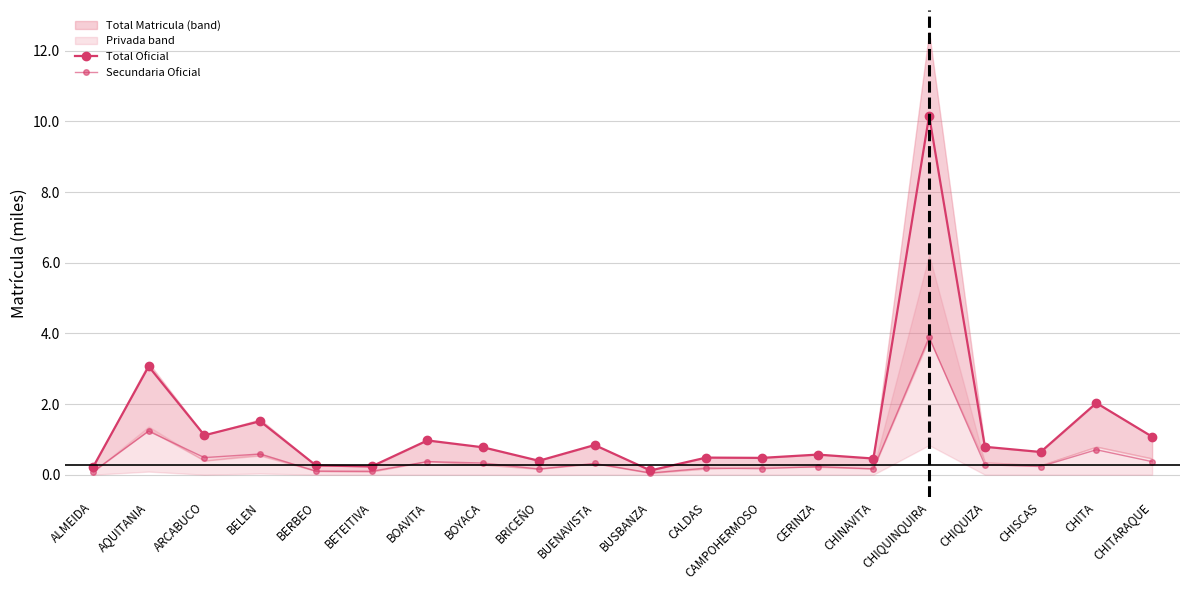

True or false: Secundaria Oficial and Total Oficial intersect in this chart.

False